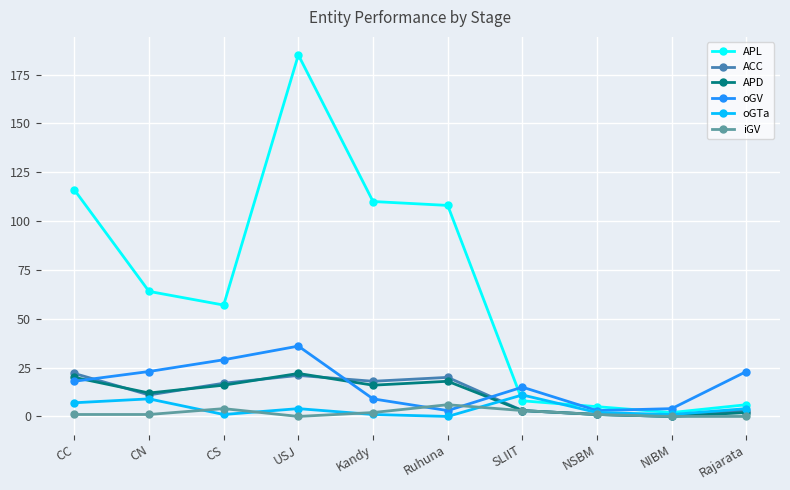

Count the number of categories in the chart.

10